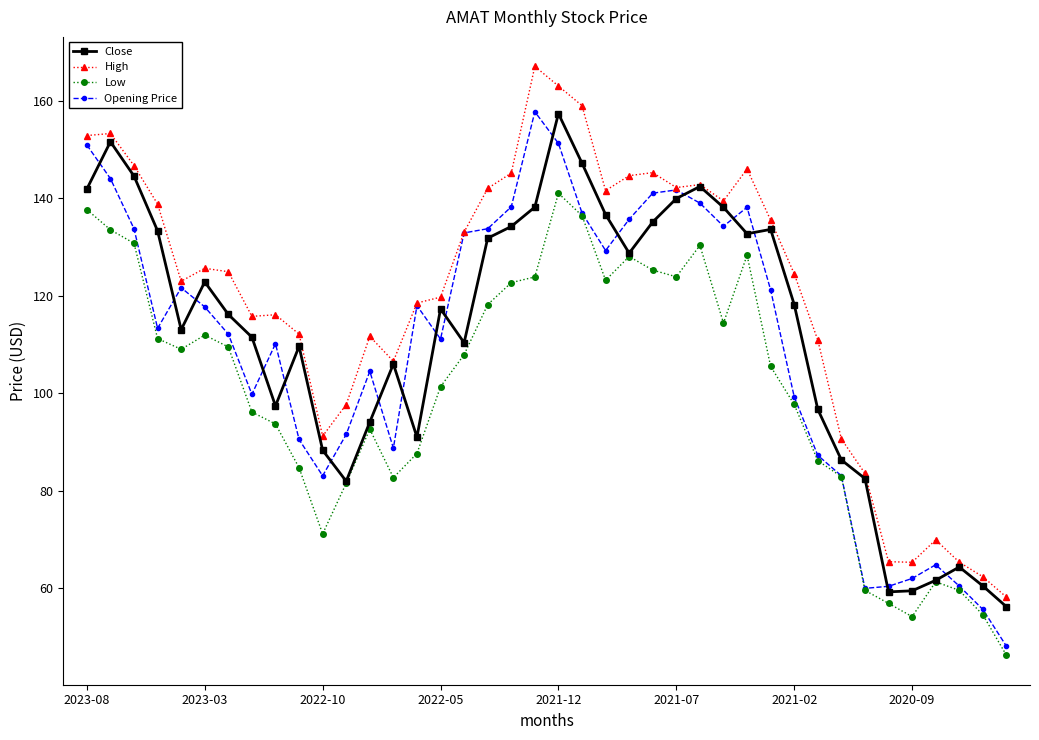

What is the maximum value for High?

167.1